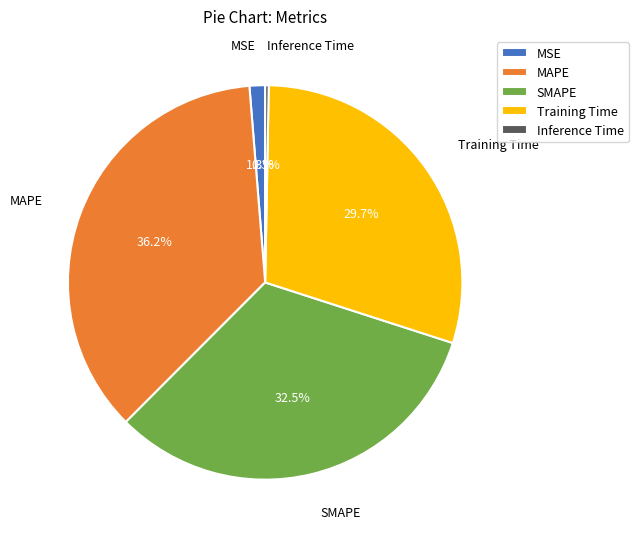

Between MSE and MAPE, which is larger?

MAPE